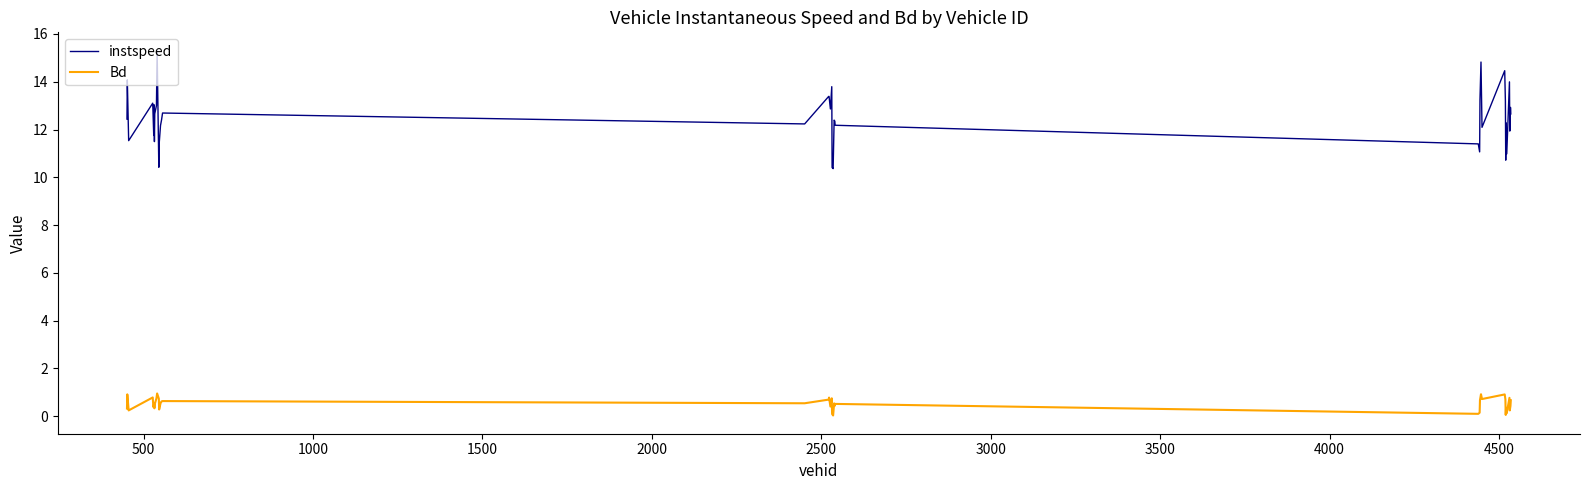

How many interior local valleys does the instspeed series have?

12